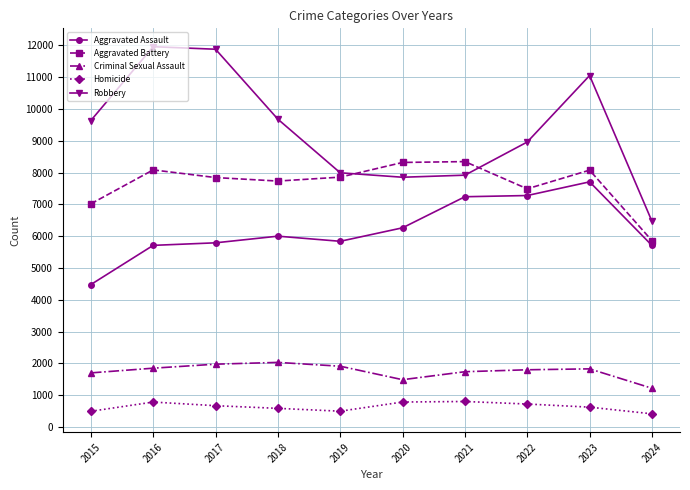

True or false: Homicide and Aggravated Battery cross at least once.

False